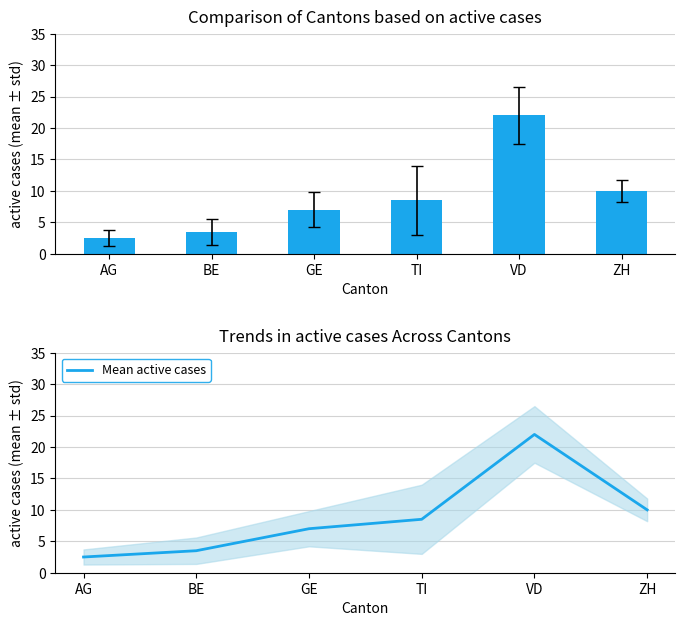

What is the change in value from AG to VD?

+19.5